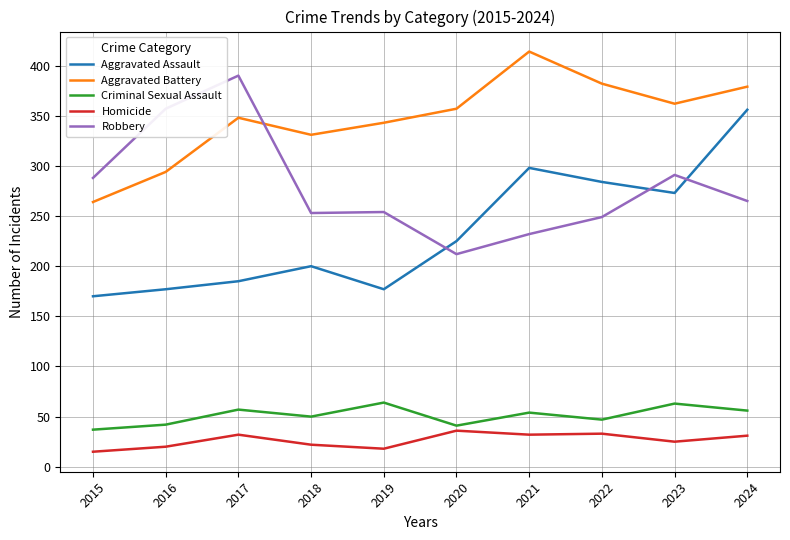

What is the spread (max minus min) of values at 2020?

321